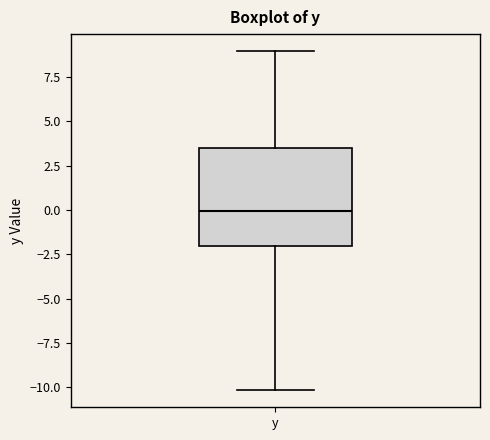

Where does the lower whisker of the box for y end on the y-axis? The values are not printed on the chart, so give them approximately, as read against the axis.

-10.0